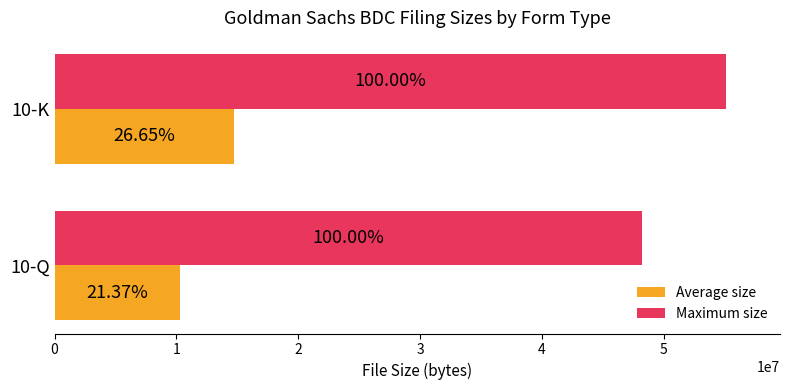

What are all the series names shown in the legend?

Average size, Maximum size